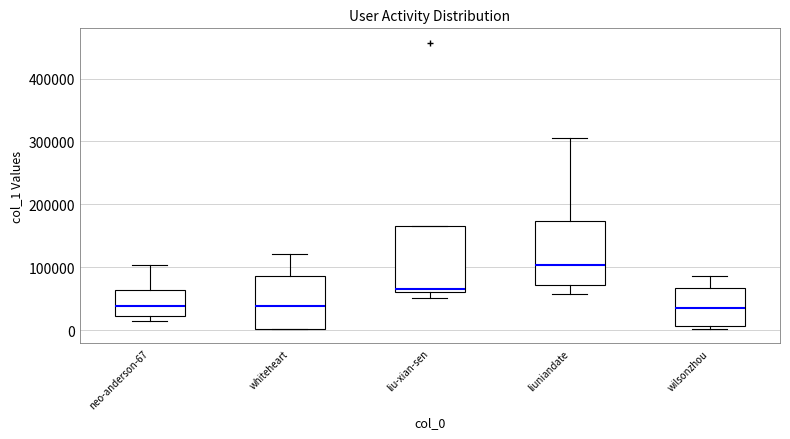

Reading left to right, transcribe this box plot: for each box, give where its median line is, the range the box spans, and where its two whiskers end, as read against the y-axis. The values are not printed on the chart, so give them approximately, as read against the axis.

neo-anderson-67: median 40000, box 20000 to 60000, whiskers 10000 to 100000
whiteheart: median 40000, box 0 to 90000, whiskers 0 to 120000
liu-xian-sen: median 70000, box 60000 to 170000, whiskers 50000 to 170000
liuniandate: median 100000, box 70000 to 170000, whiskers 60000 to 310000
wilsonzhou: median 30000, box 10000 to 70000, whiskers 0 to 90000